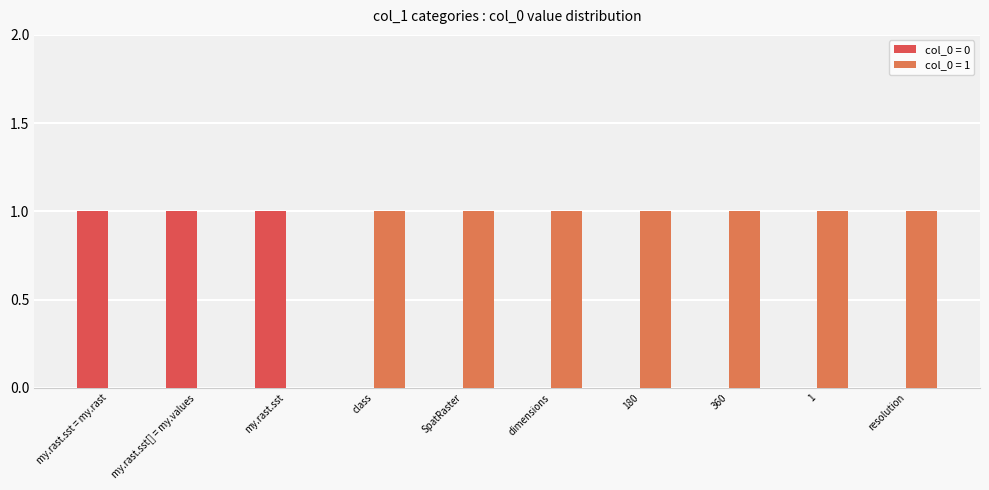

The col_0 = 1 series shows 0 at class. True or false?

False